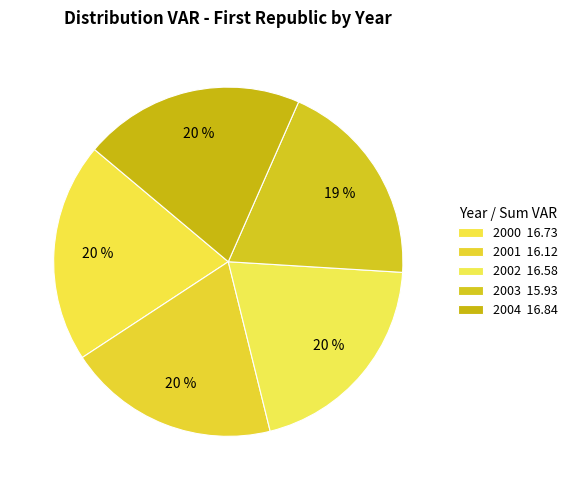

How many slices are in this pie chart?

5